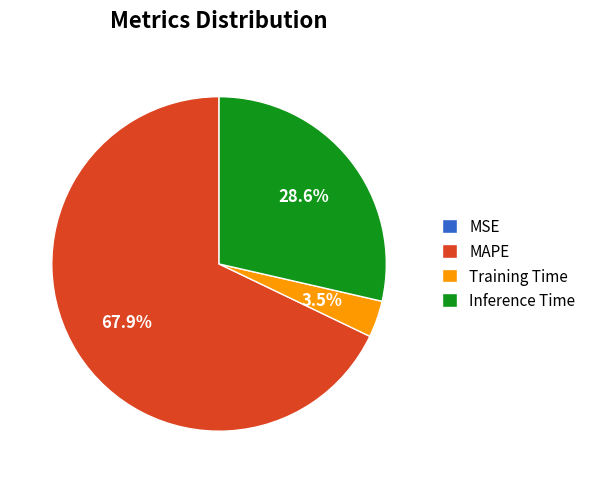

To the nearest percent, what is the difference between the largest and smallest slice percentages?

68%